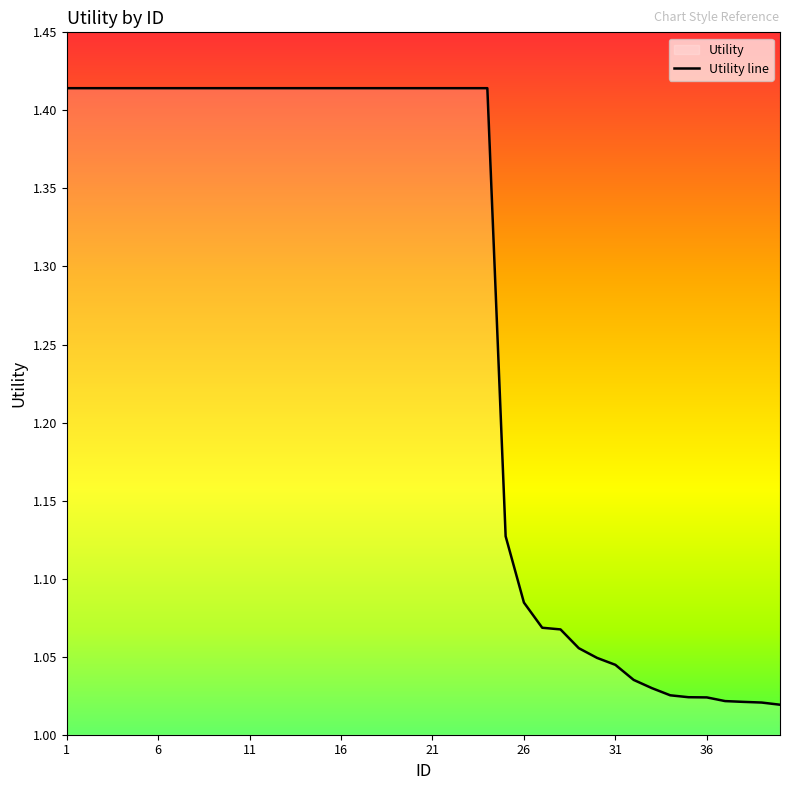

What is the sum of the values at 35 and 33?

2.1